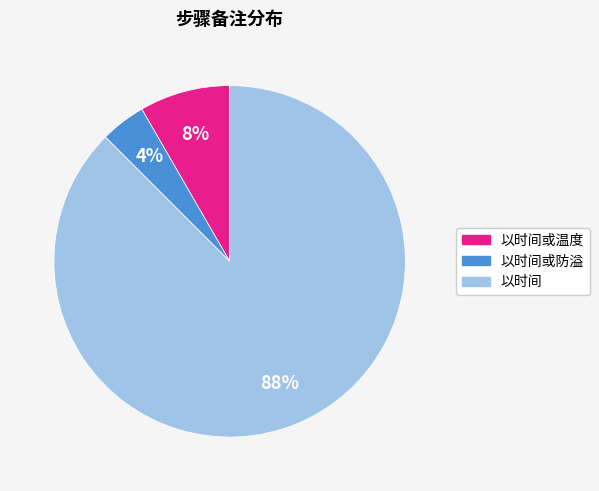

Which slice represents more than half of the pie?

以时间